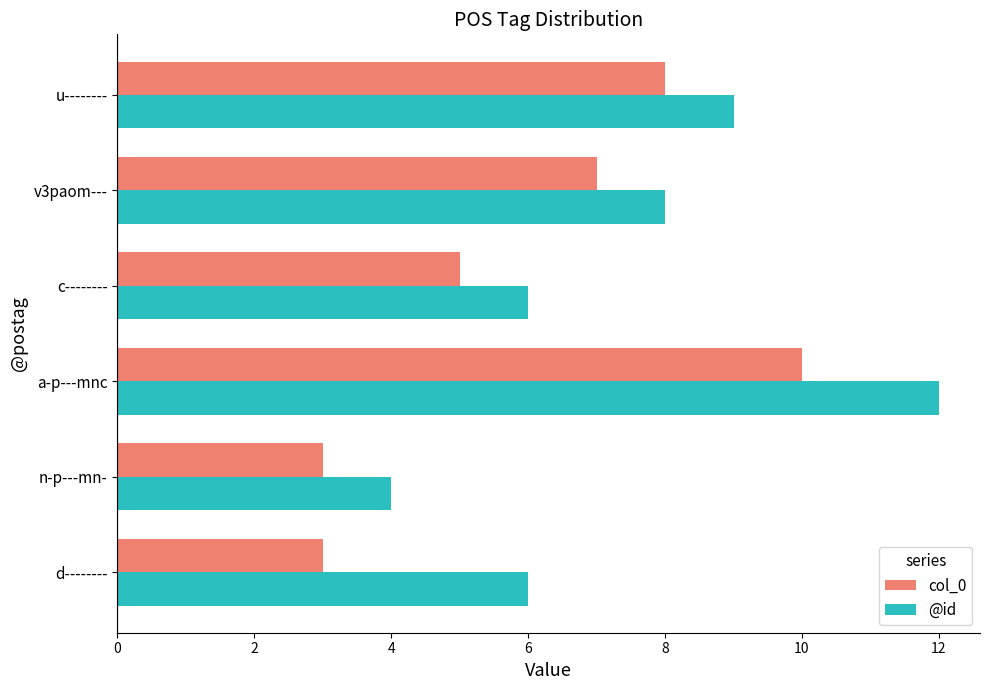

How many data points does each series have?

6